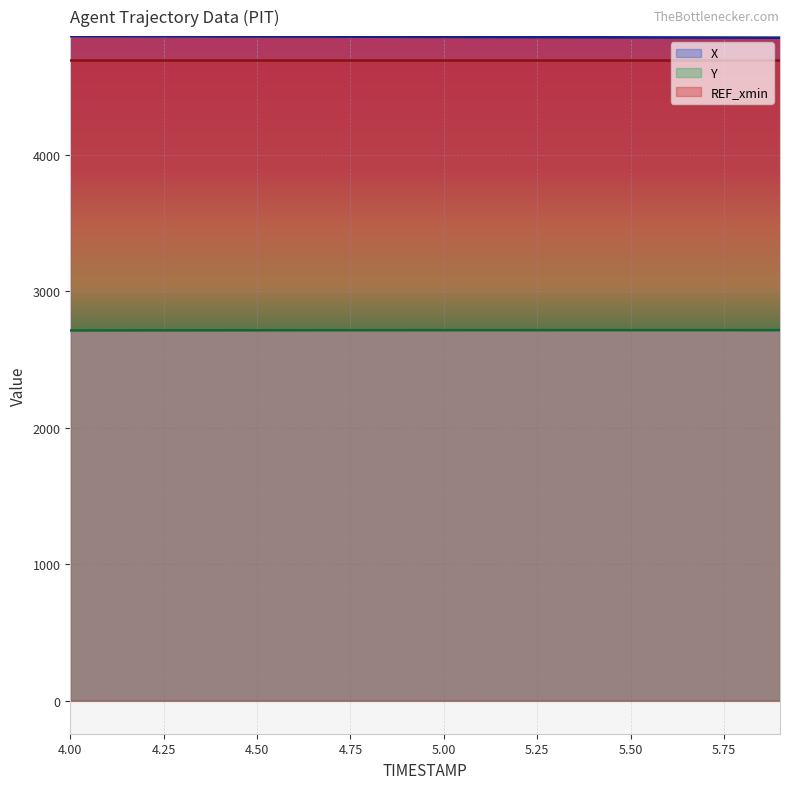

What is the average value of the X series?

4863.3